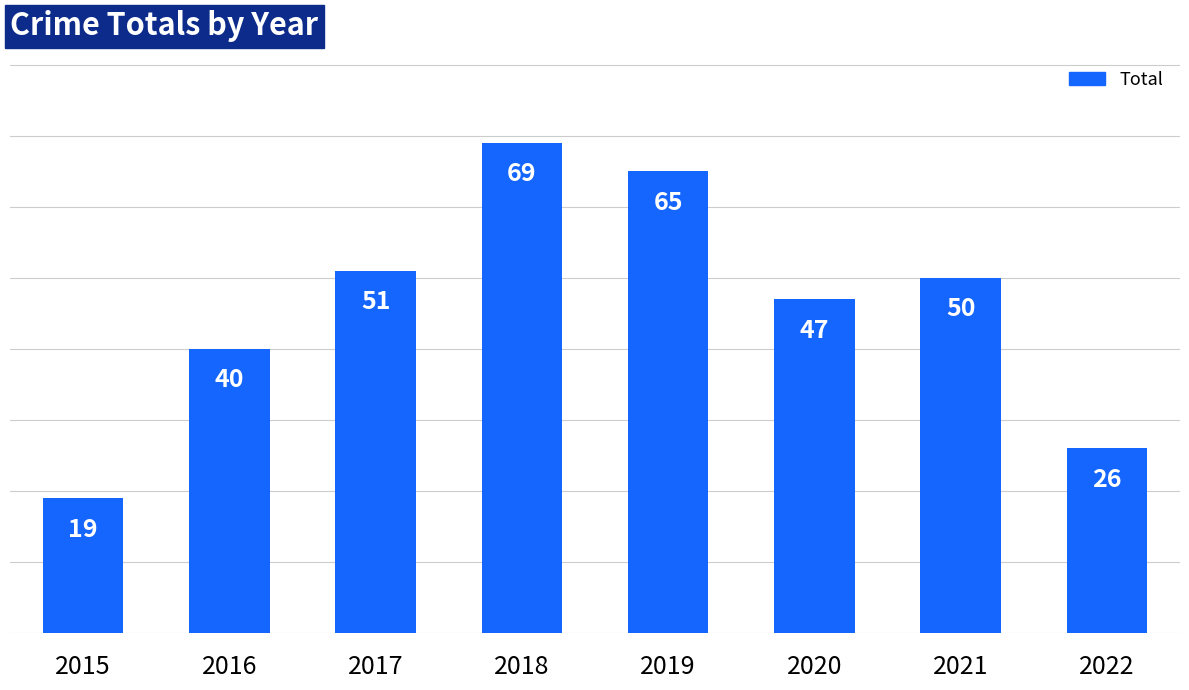

Are the bars grouped side by side (vs. stacked)?

No